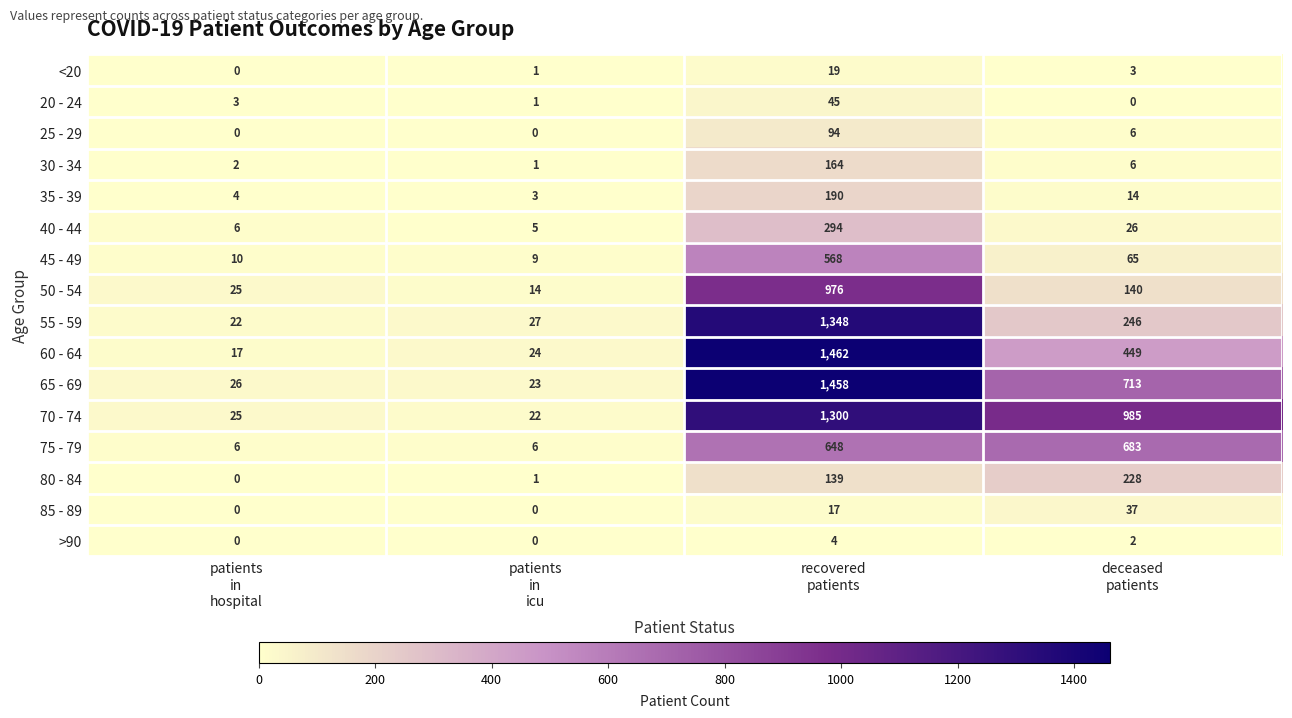

Which series changed the most between patients
in
hospital and patients
in
icu?

50 - 54